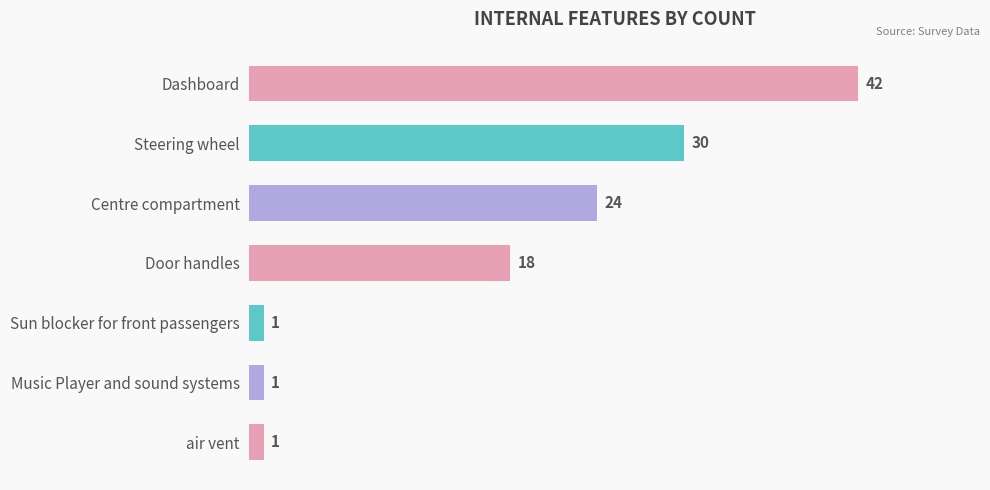

Reading top to bottom, what are all the values shown in this chart?

42	30	24	18	1	1	1